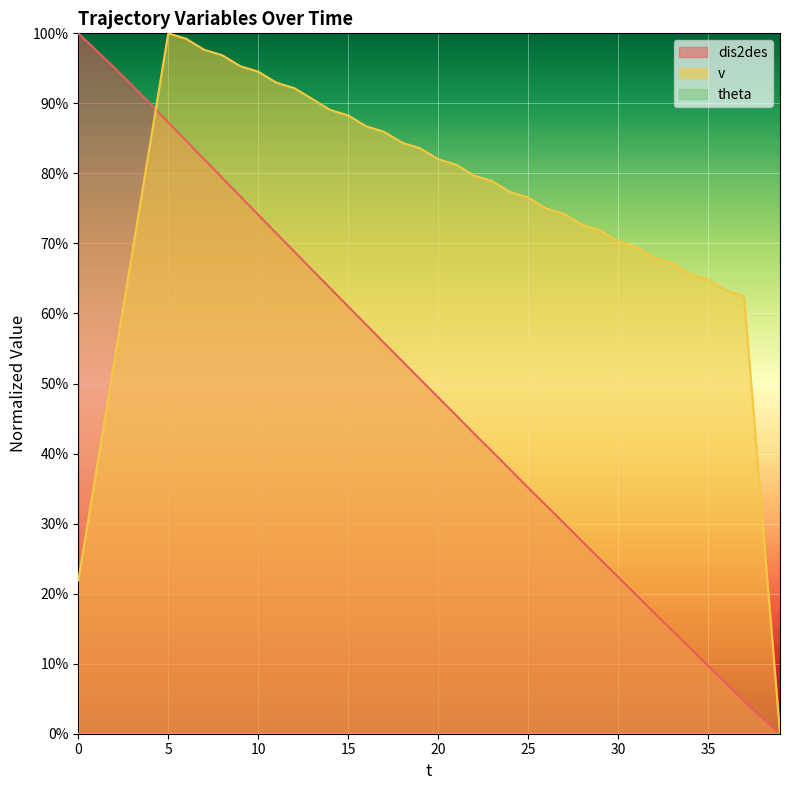

Reading right to left, what are all the values shown in this chart?

dis2des: 0.0	0.0	0.0	0.1	0.1	0.1	0.1	0.2	0.2	0.2	0.2	0.3	0.3	0.3	0.4	0.4	0.4	0.4	0.5	0.5	0.5	0.5	0.6	0.6	0.6	0.6	0.7	0.7	0.7	0.7	0.8	0.8	0.8	0.8	0.9	0.9	0.9	1.0	1.0	1.0
v: 0.0	0.3	0.6	0.6	0.6	0.7	0.7	0.7	0.7	0.7	0.7	0.7	0.7	0.7	0.8	0.8	0.8	0.8	0.8	0.8	0.8	0.8	0.9	0.9	0.9	0.9	0.9	0.9	0.9	0.9	1.0	1.0	1.0	1.0	1.0	0.8	0.7	0.5	0.4	0.2